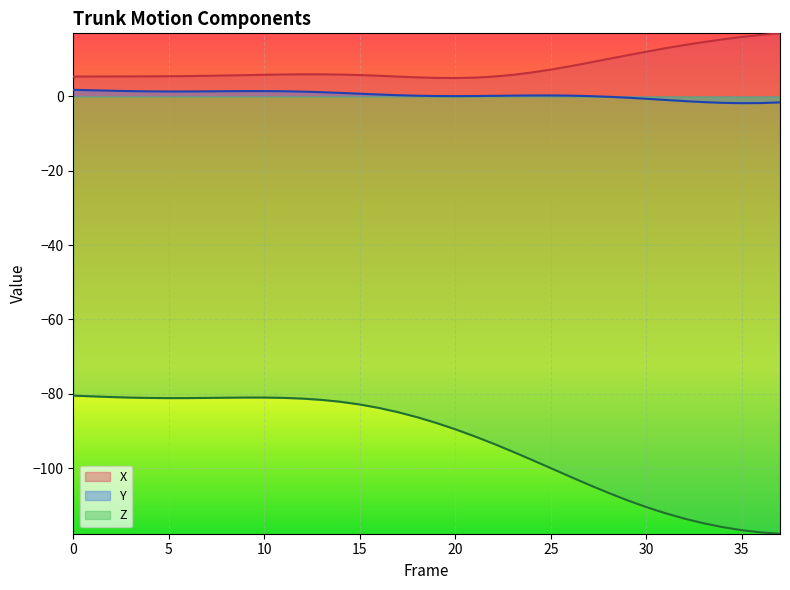

What is the sum of all X values?

302.4